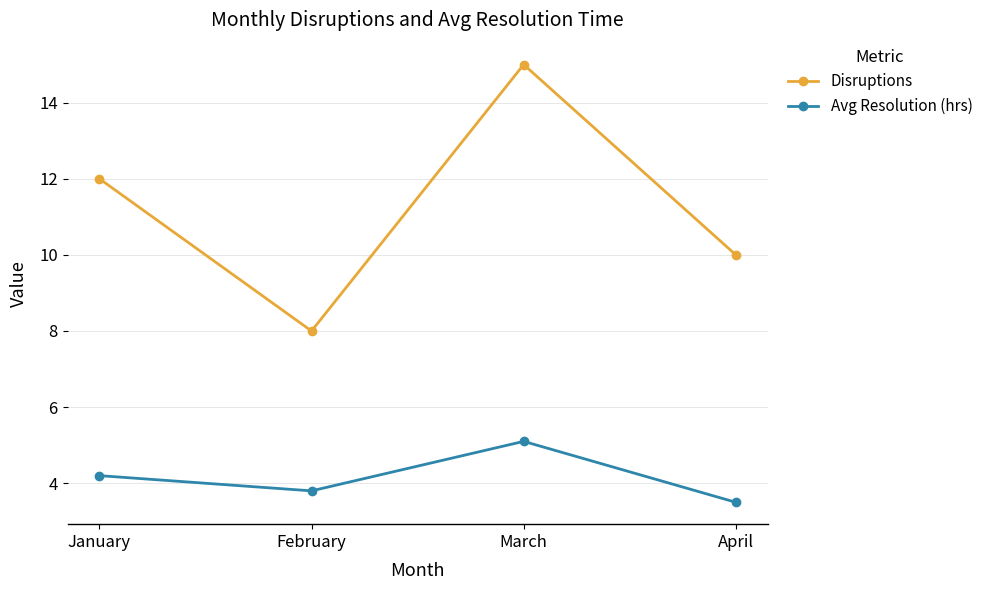

List the labels in order of Avg Resolution (hrs) value, largest first.

March, January, February, April